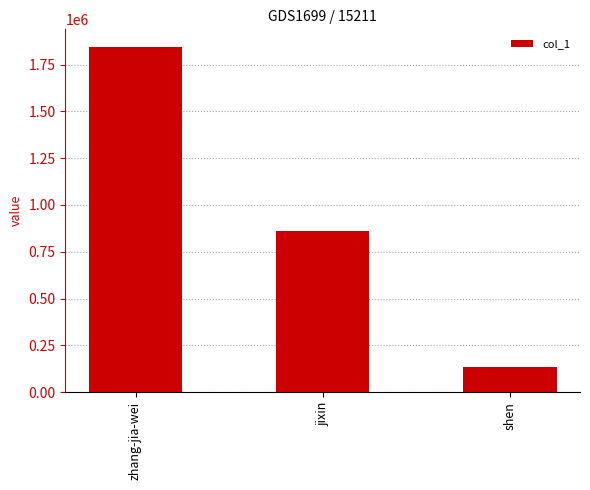

How many values are below 861398?

1